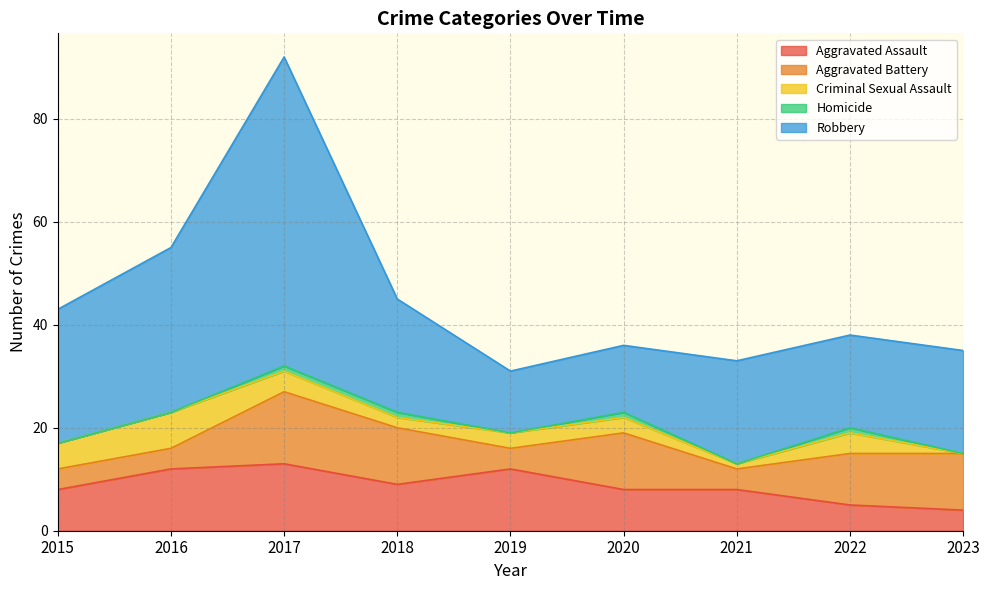

Is the value of Criminal Sexual Assault at 2020 greater than the value of Aggravated Assault at 2023?

No